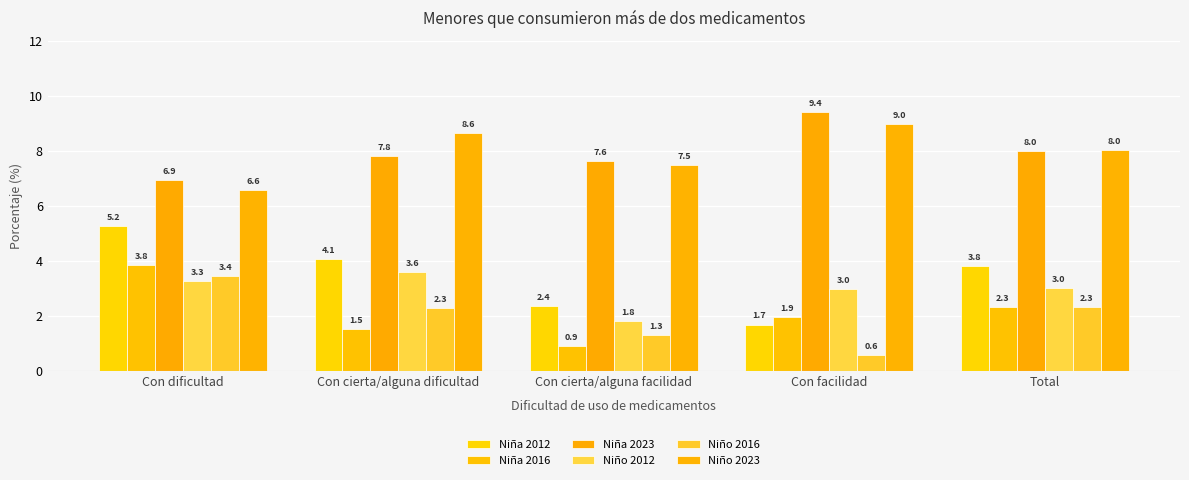

What is the difference between the maximum and minimum values in the Niña 2016 series?

3.0